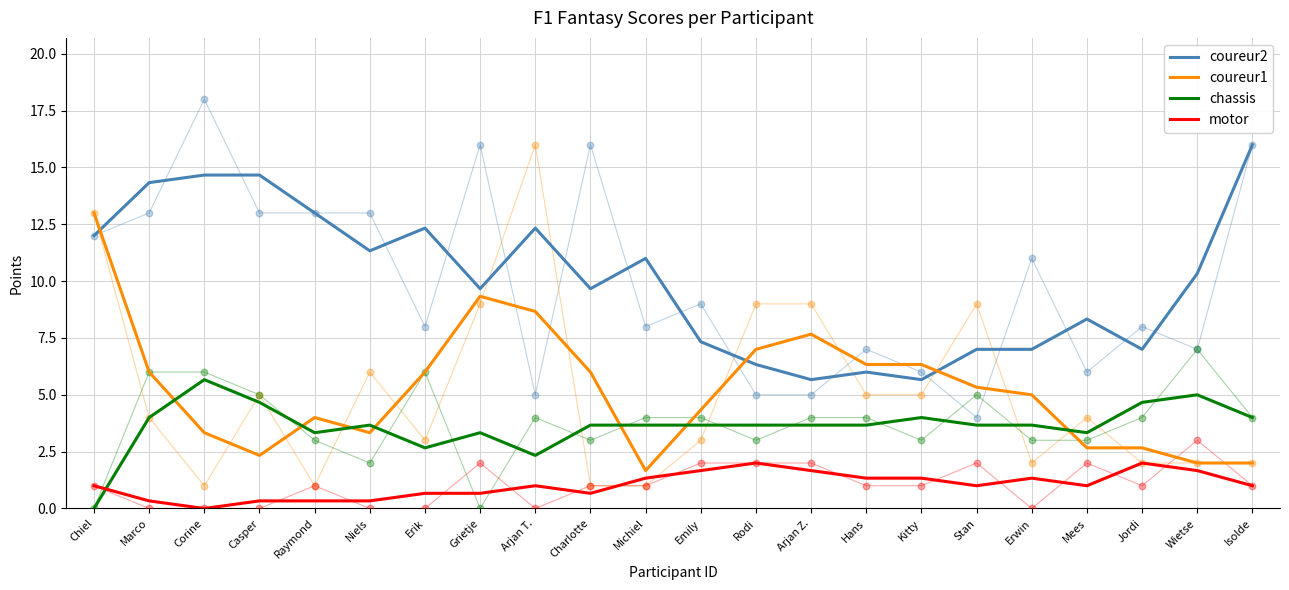

What is the total value across all series at Michiel?

17.7